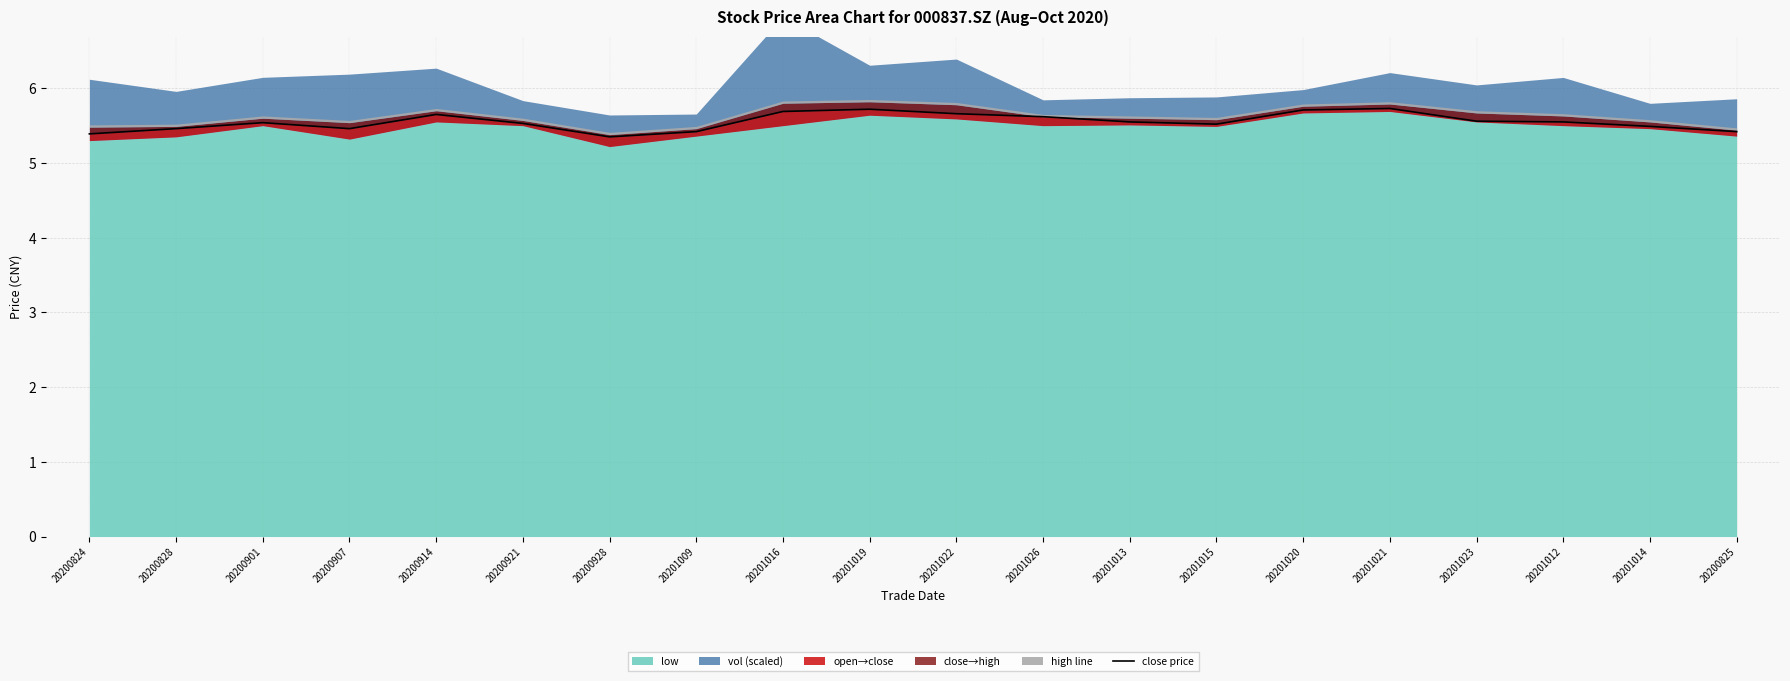

What is the label of the 5th point from the left?

20200914